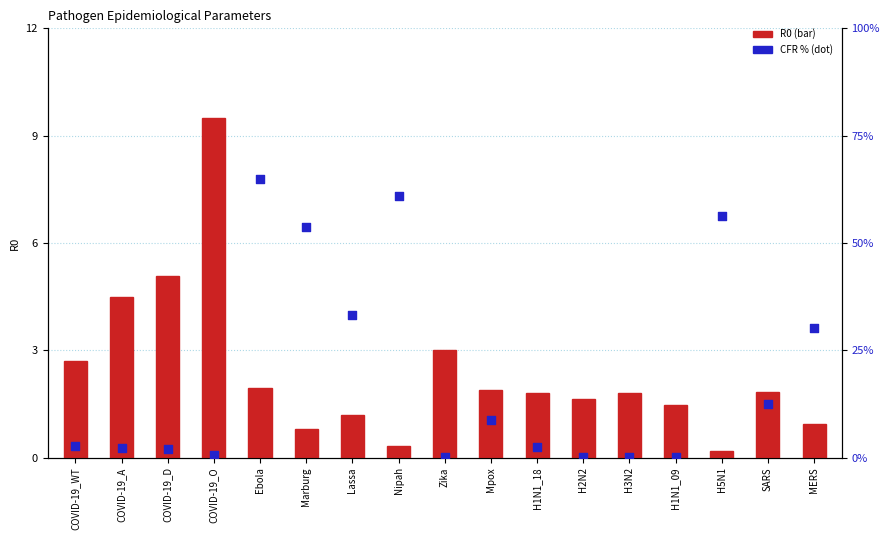

Which series reaches the minimum Y coordinate?

CFR (percentile proxy)